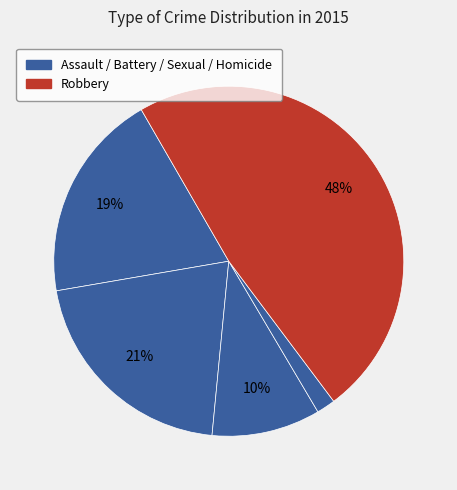

How many slices are in this pie chart?

5